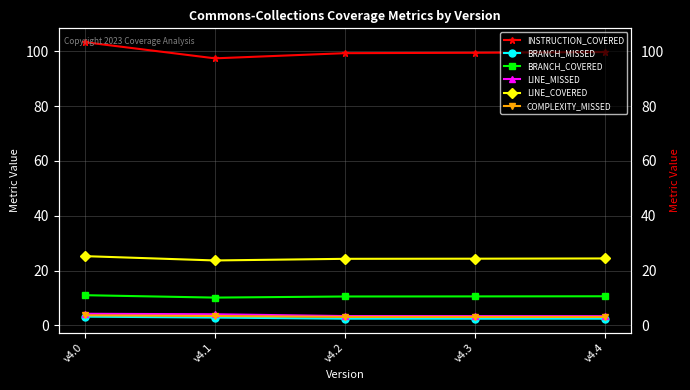

How many distinct data groups are displayed?

6